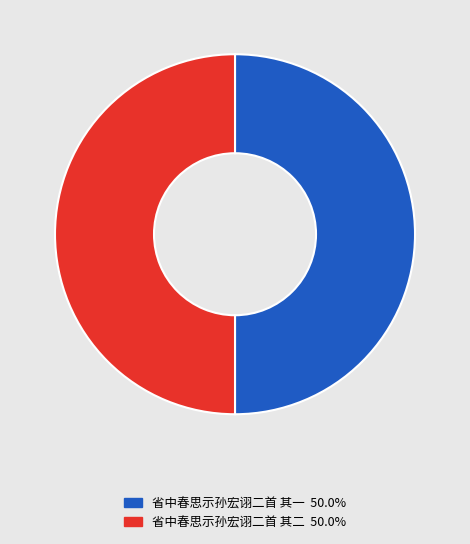

True or false: 省中春思示孙宏诩二首 其一 accounts for 50% of the total.

True